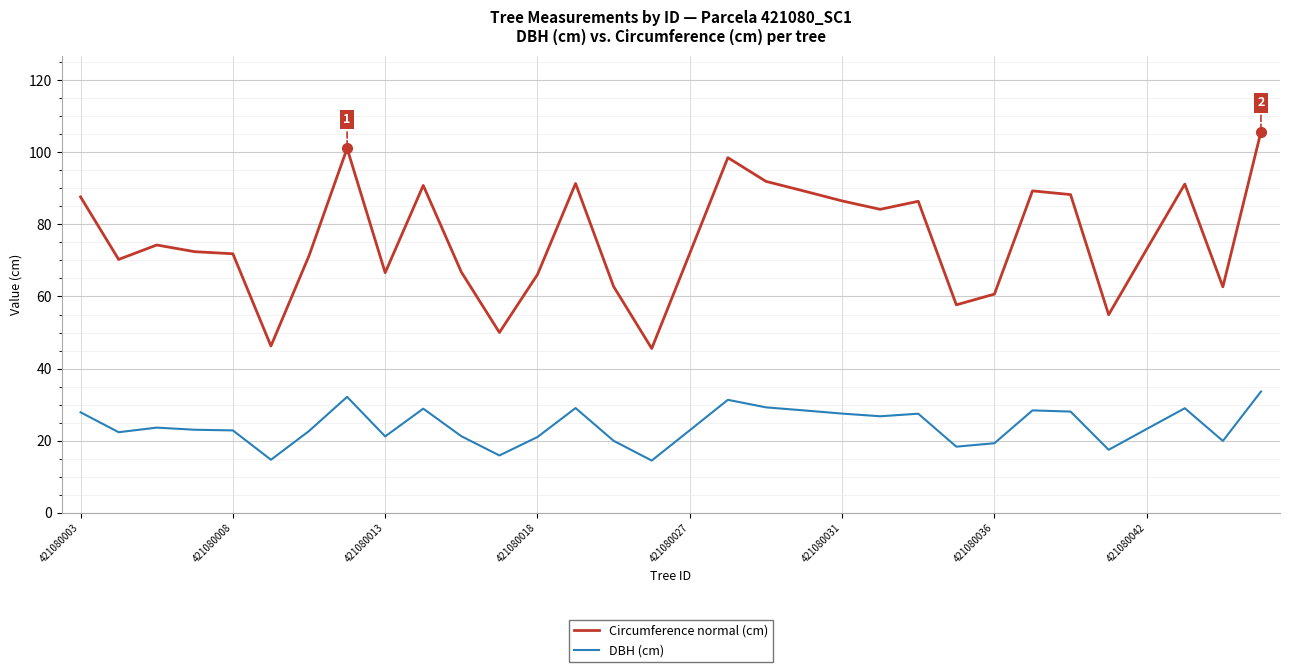

What is the highest value of the Circumference normal (cm) series?

105.7